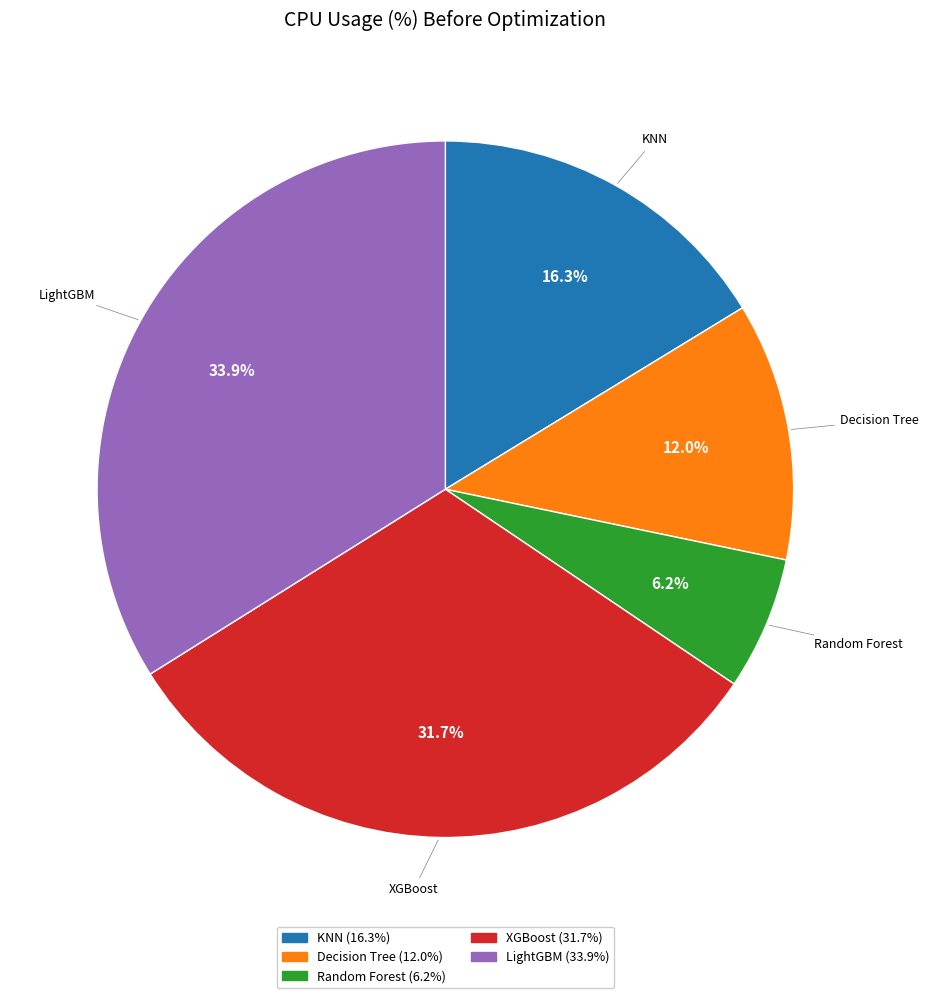

Which category has the smallest portion of the pie?

Random Forest